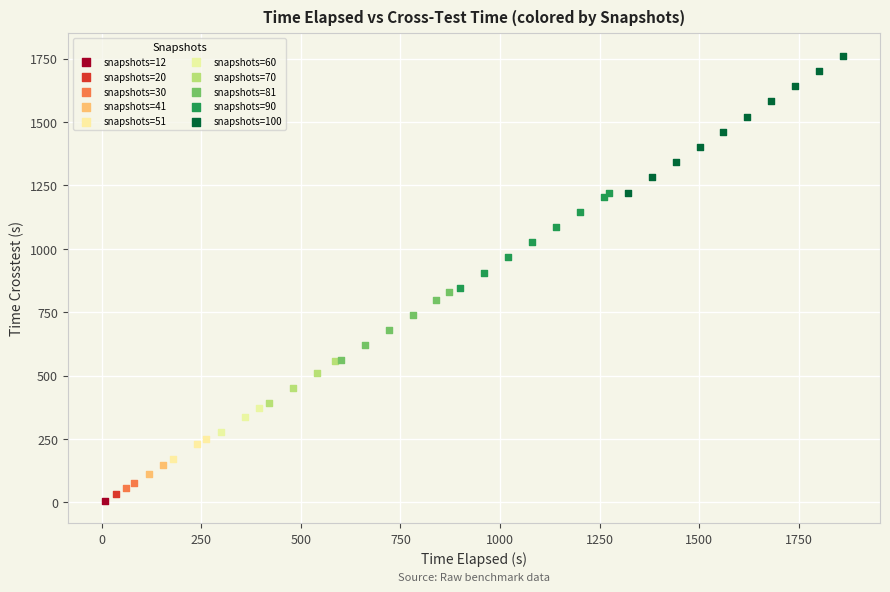

Which series reaches the minimum Y coordinate?

snapshots=12